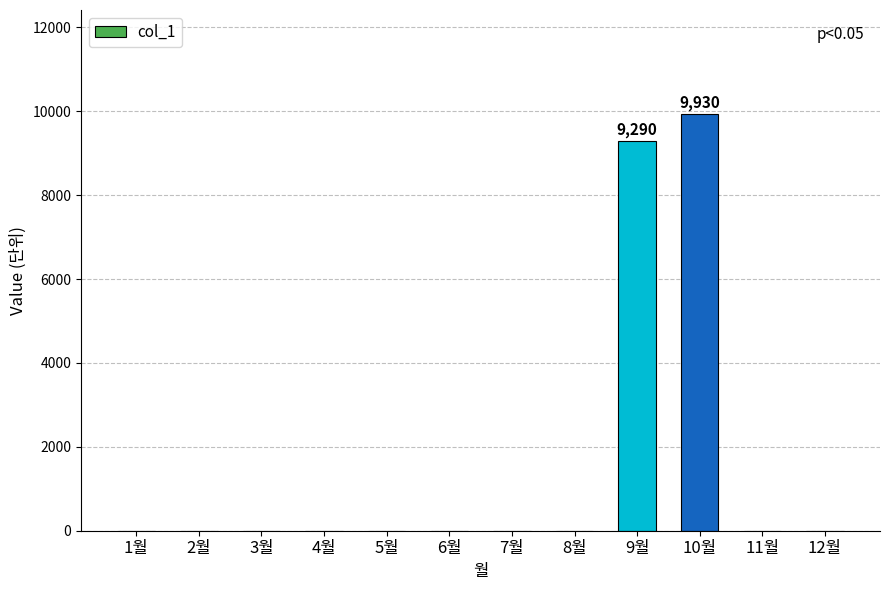

Does the chart contain stacked bars?

No